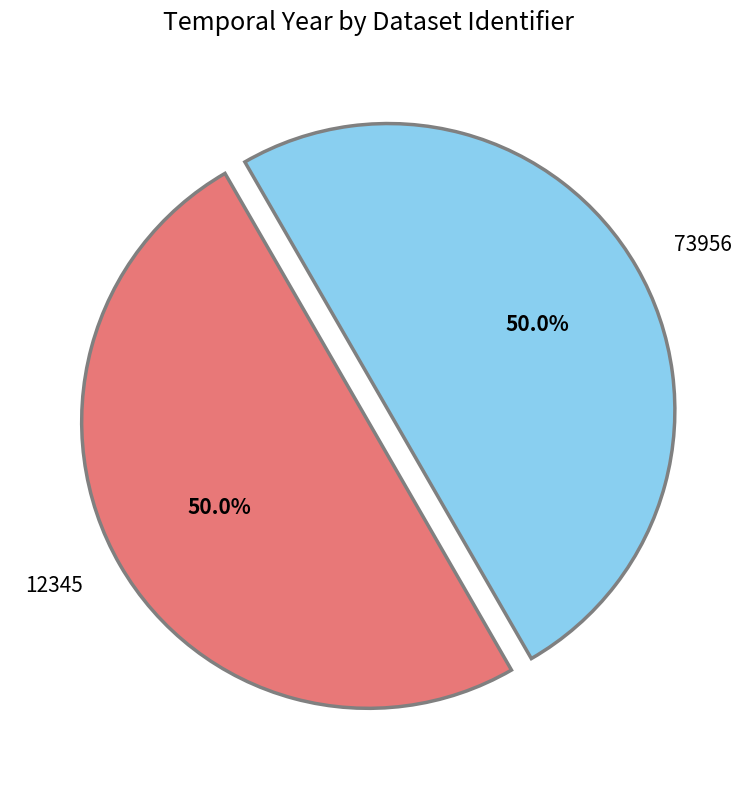

What is the ratio of the value at 12345 to the value at 73956?

1.0